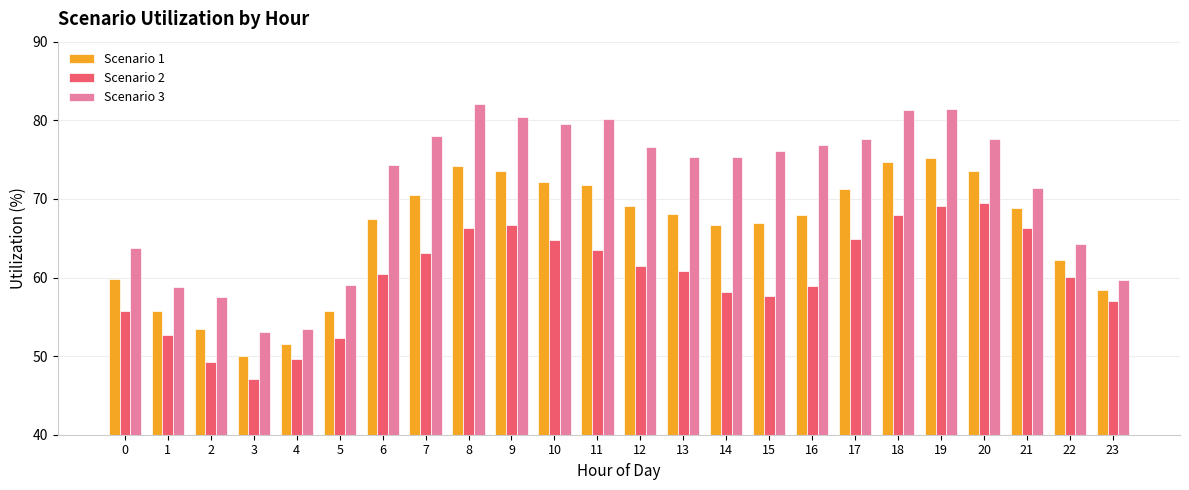

Count the number of categories in the chart.

24